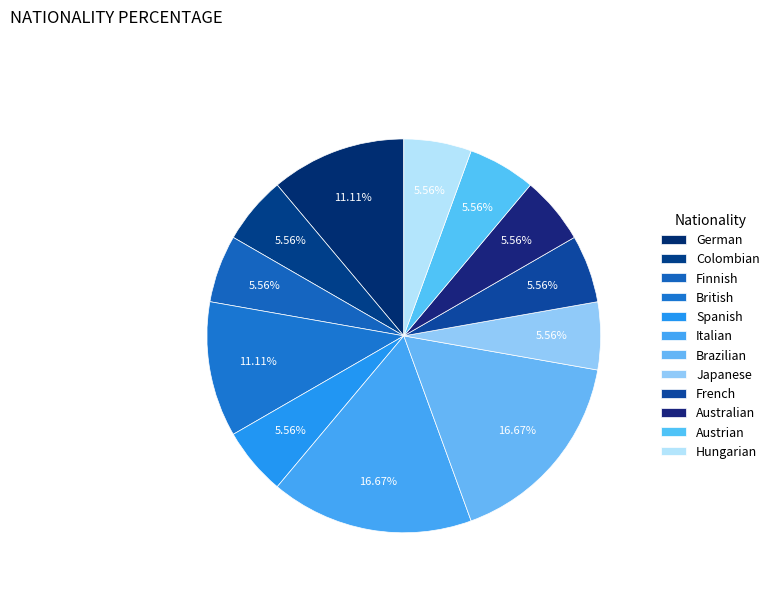

Rank the categories by value from lowest to highest.

Colombian, Finnish, Spanish, Japanese, French, Australian, Austrian, Hungarian, German, British, Italian, Brazilian